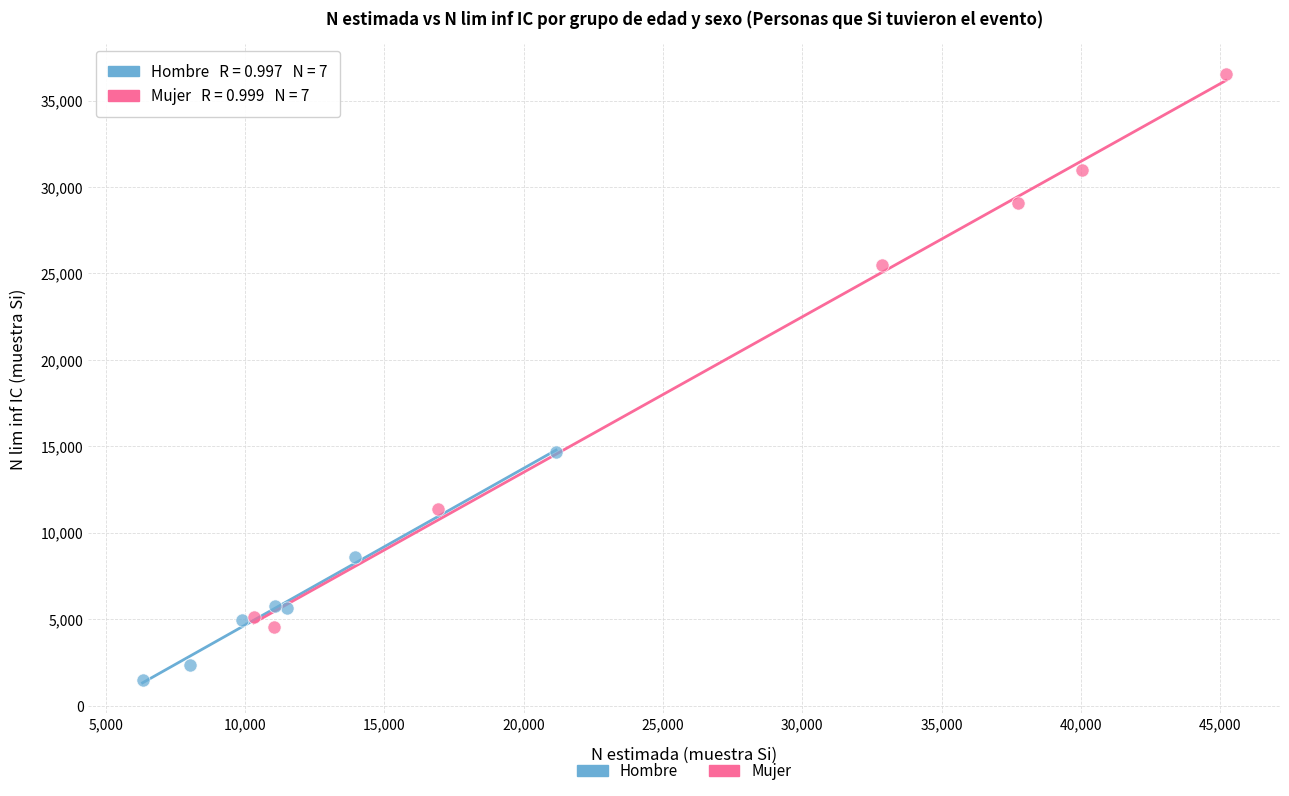

Which series has the widest spread of Y values?

Mujer